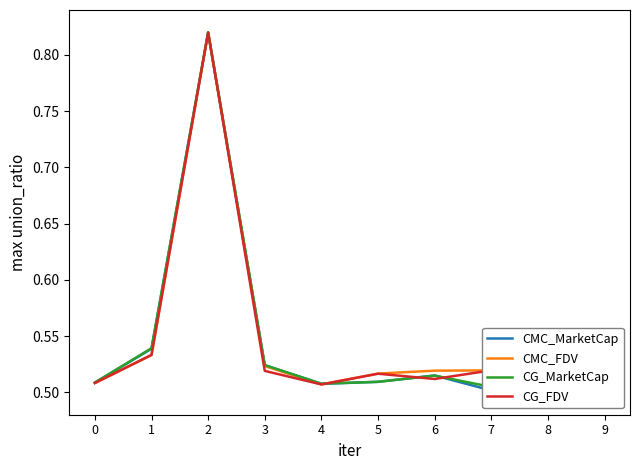

What is the maximum value shown in the chart?

0.8